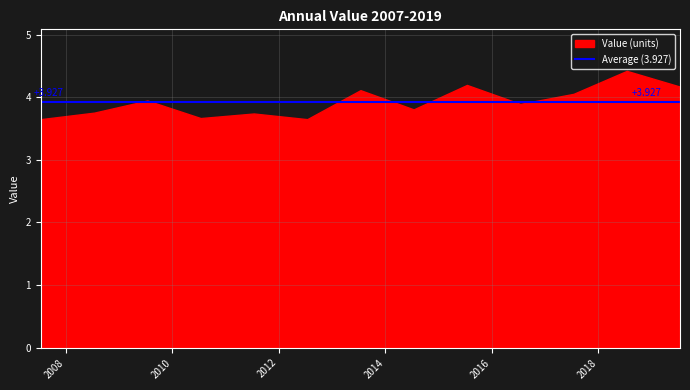

Reading right to left, what are all the values shown in this chart?

2019-07-15=4.2	2018-07-15=4.4	2017-07-15=4.1	2016-07-15=3.9	2015-07-15=4.2	2014-07-15=3.8	2013-07-15=4.1	2012-07-15=3.6	2011-07-15=3.7	2010-07-15=3.7	2009-07-15=3.9	2008-07-15=3.8	2007-07-15=3.6